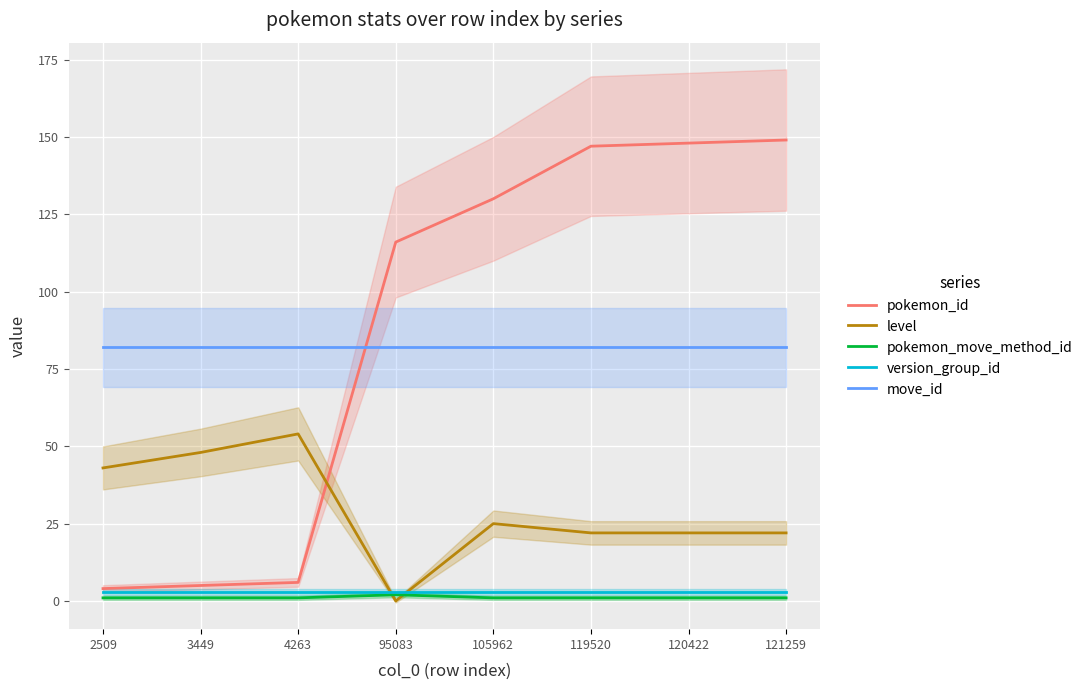

Is it true that pokemon_id equals 116 at 95083?

True